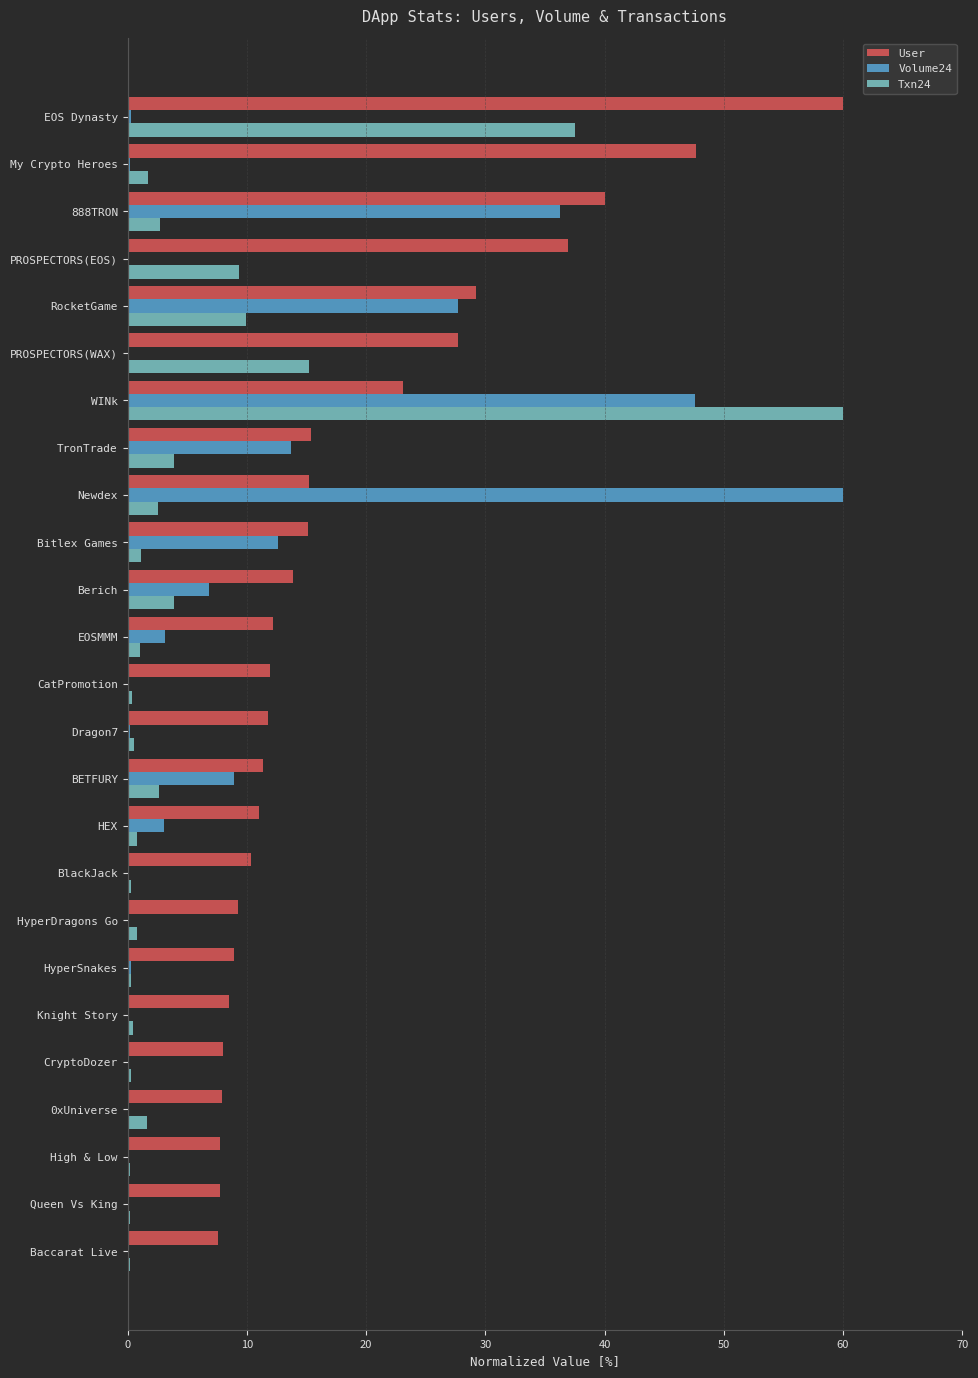

Count the number of data series in this chart.

3